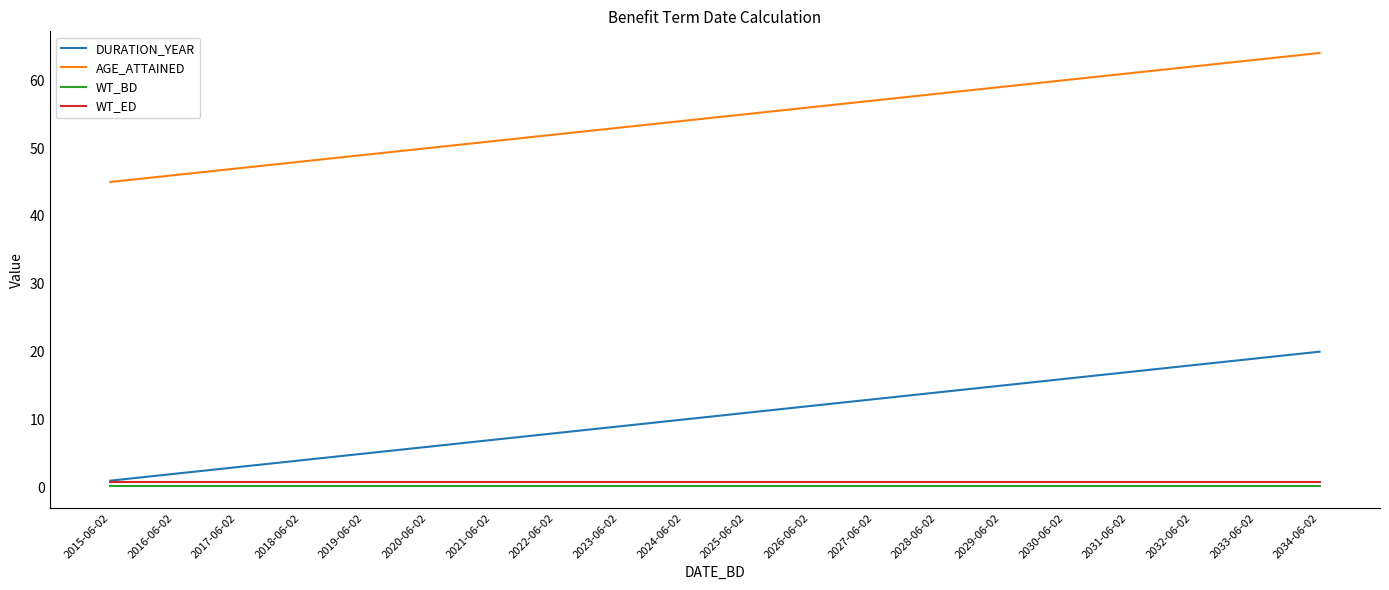

True or false: AGE_ATTAINED and WT_ED cross at least once.

False